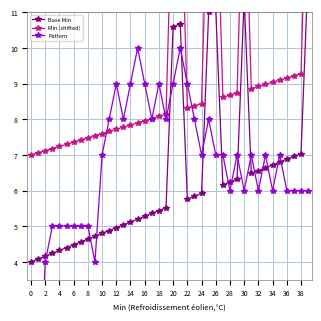

Does the chart have visible grid lines?

Yes